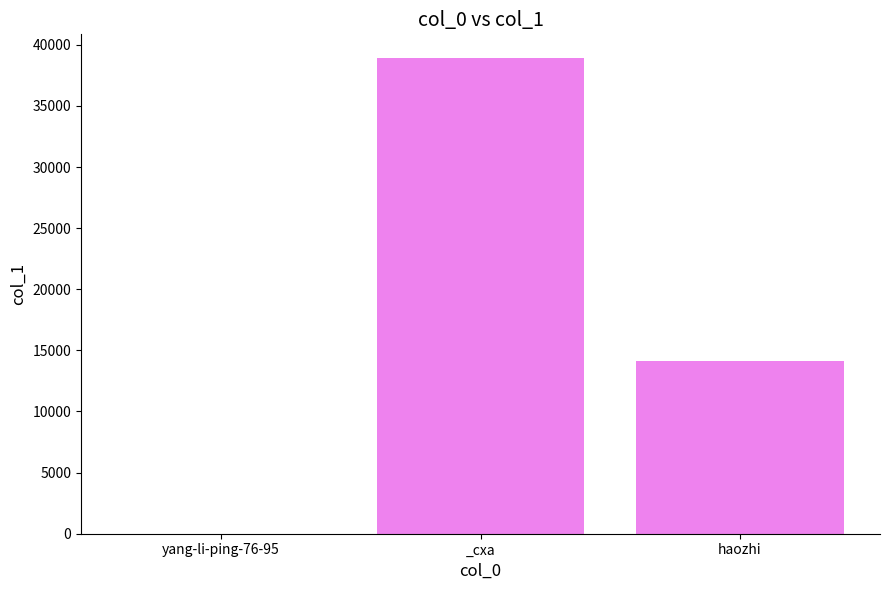

Are the bars grouped side by side (vs. stacked)?

No